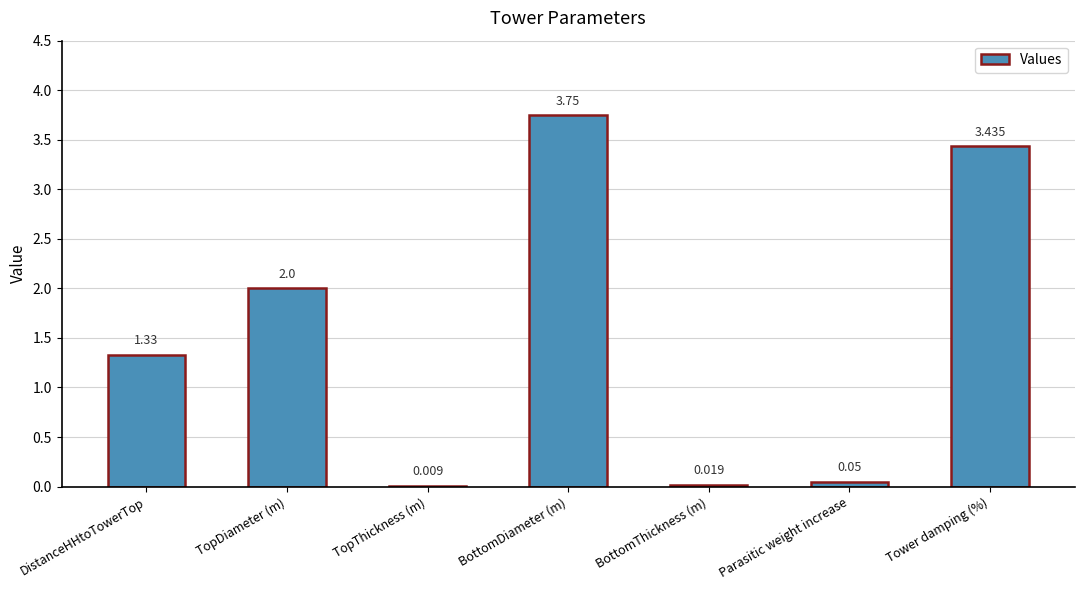

Which has a higher value, Parasitic weight increase or DistanceHHtoTowerTop?

DistanceHHtoTowerTop